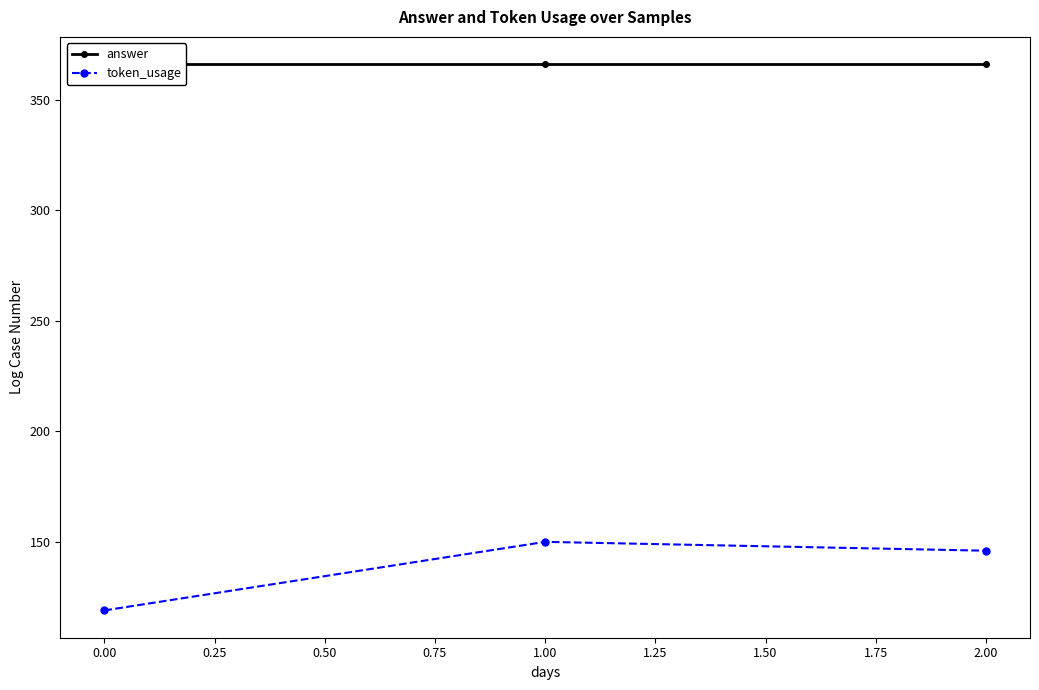

Rank the series by their maximum value, from highest to lowest.

answer, token_usage